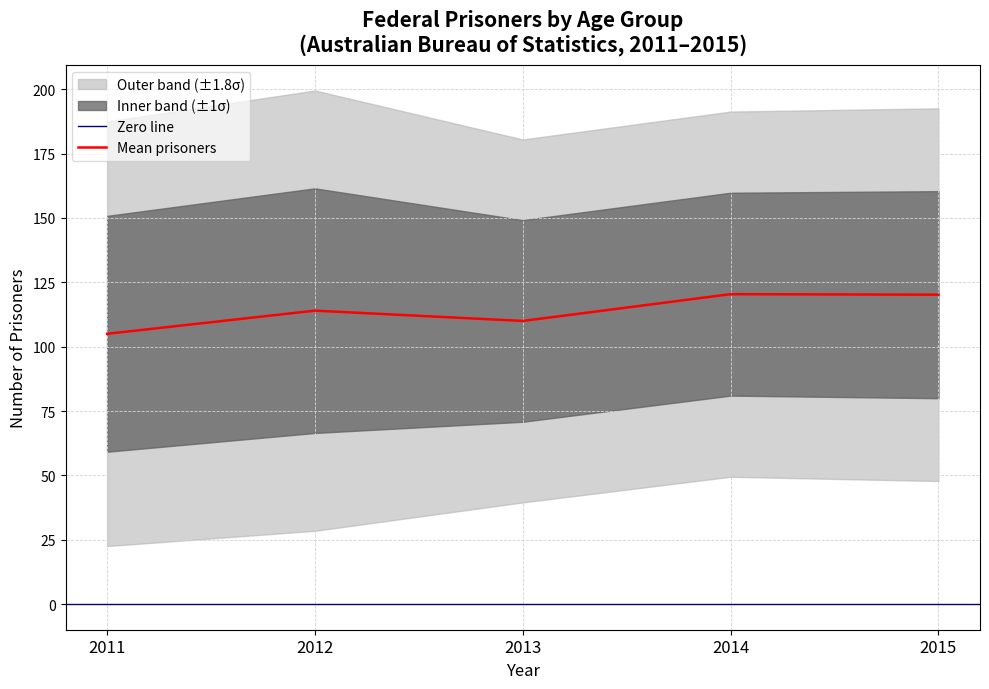

The Mean prisoners series shows 178.3 at 2012. True or false?

False